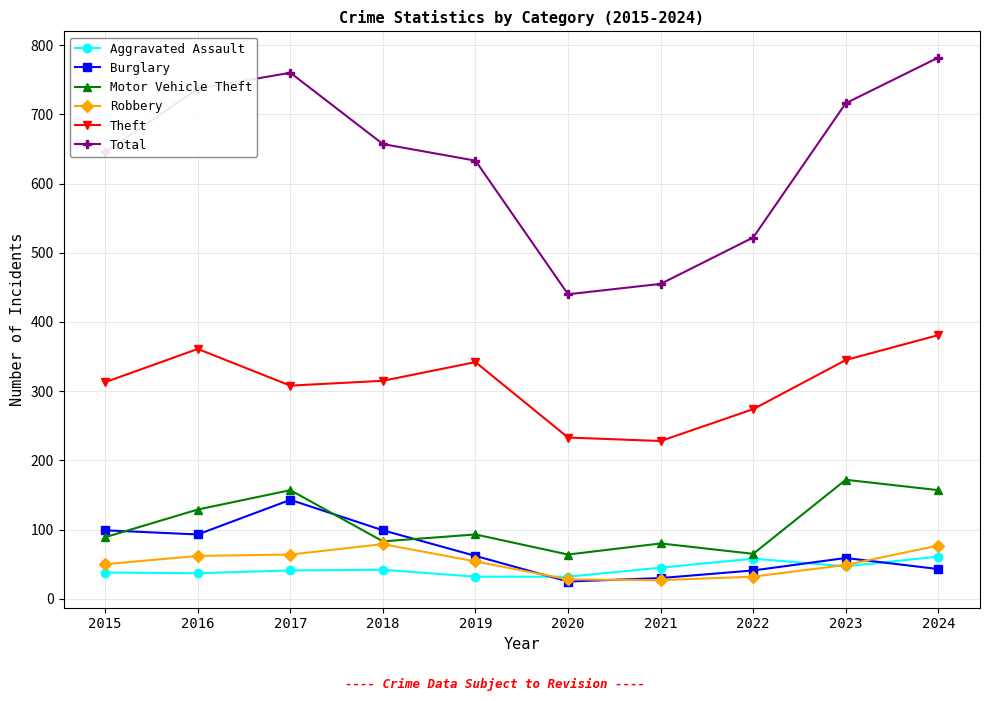

Where is the first local maximum for Motor Vehicle Theft?

2017